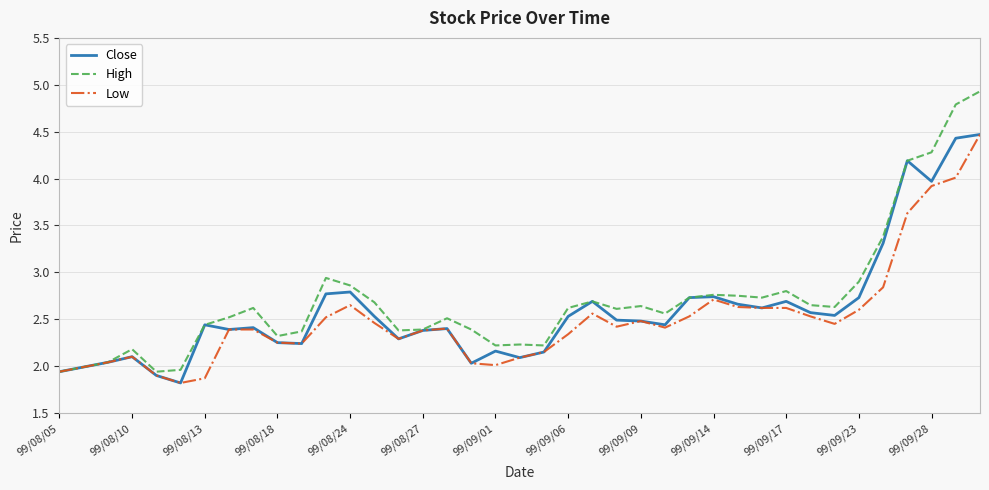

Which series has the largest range (max minus min)?

High